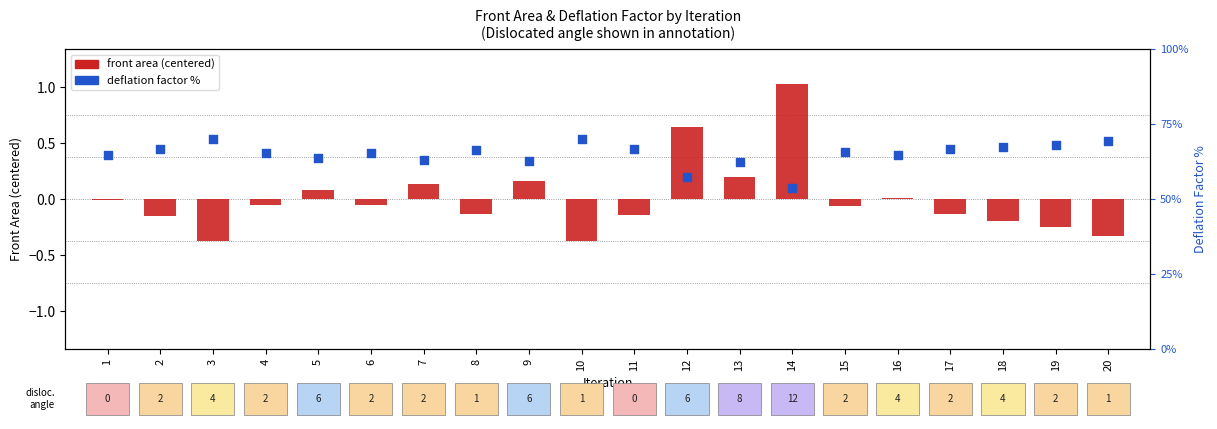

What is the total value across all series at 14?

54.9